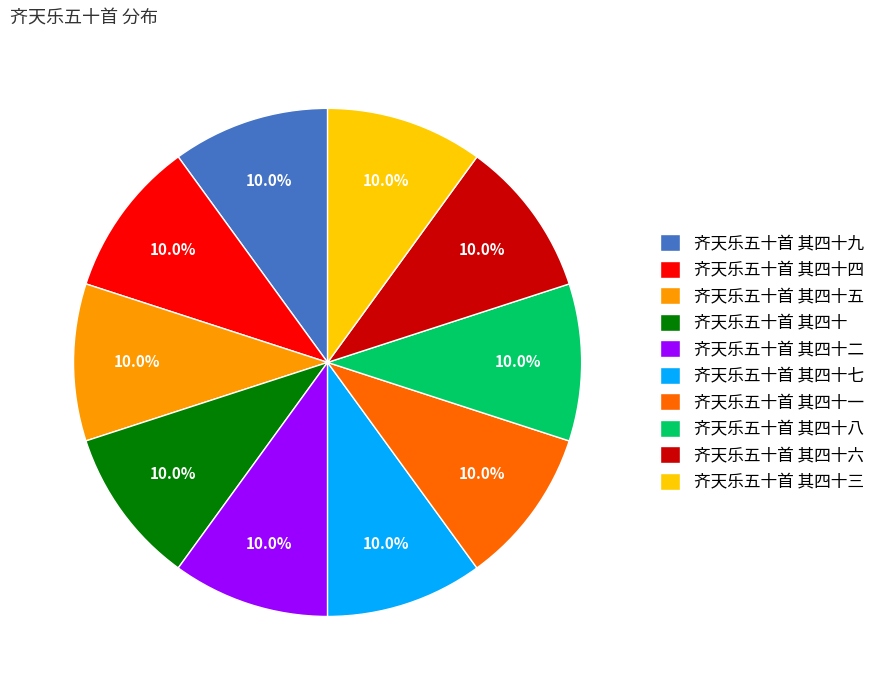

True or false: 齐天乐五十首 其四十二 accounts for 19% of the total.

False